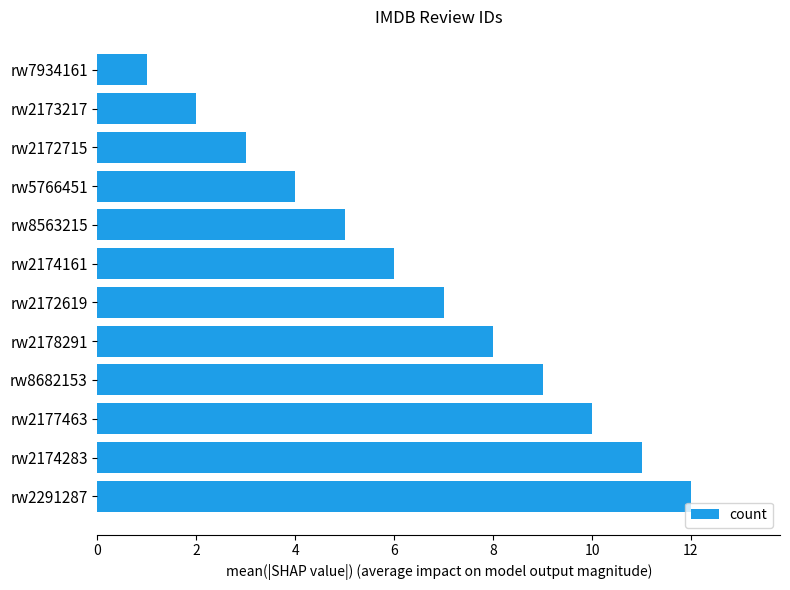

List the labels in order of value, smallest first.

rw7934161, rw2173217, rw2172715, rw5766451, rw8563215, rw2174161, rw2172619, rw2178291, rw8682153, rw2177463, rw2174283, rw2291287